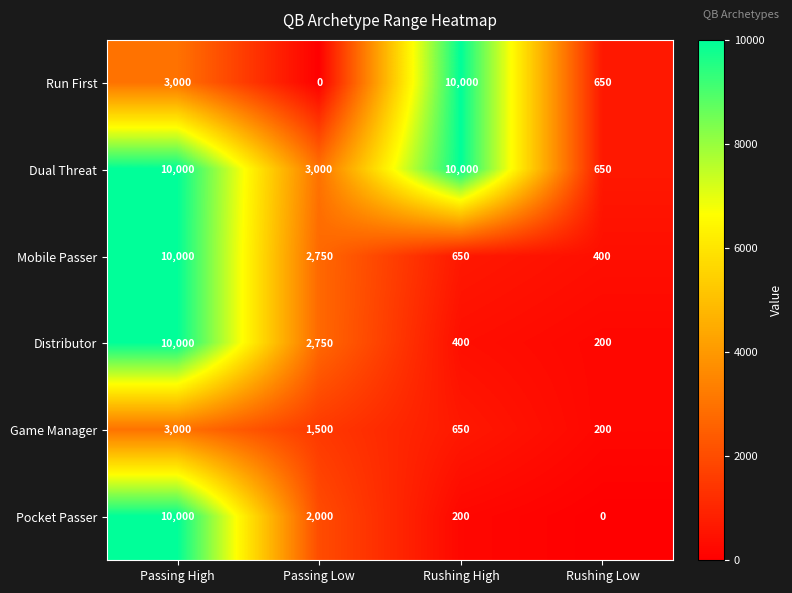

How many categories are shown in the chart?

4